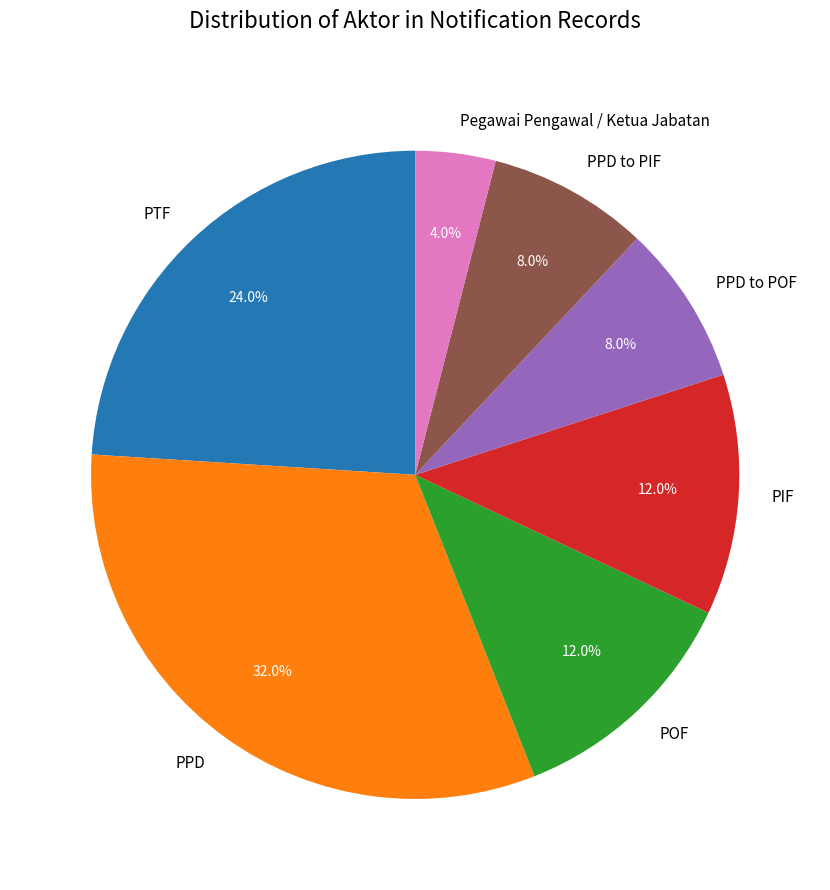

What is the largest slice in the pie chart?

PPD